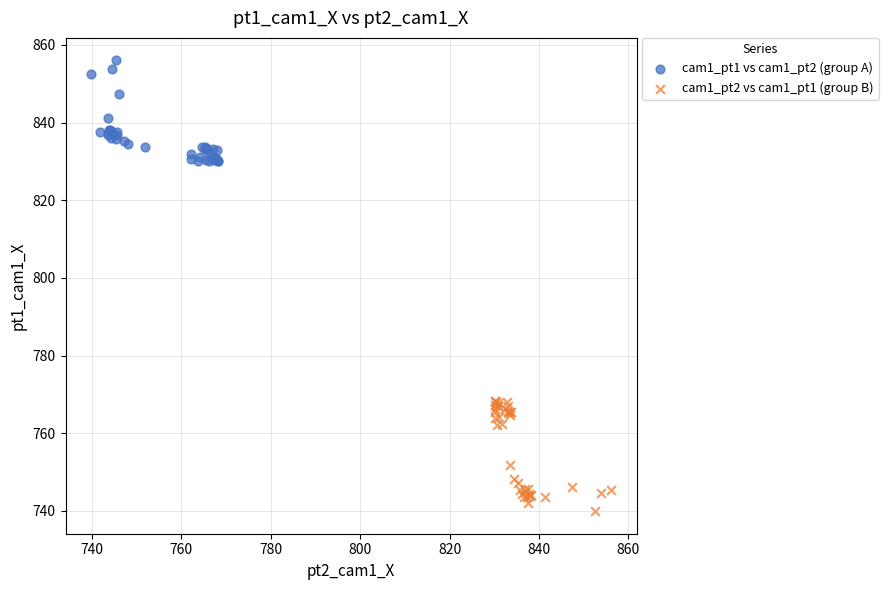

Which series contains the lowest Y value?

cam1_pt2 vs cam1_pt1 (group B)